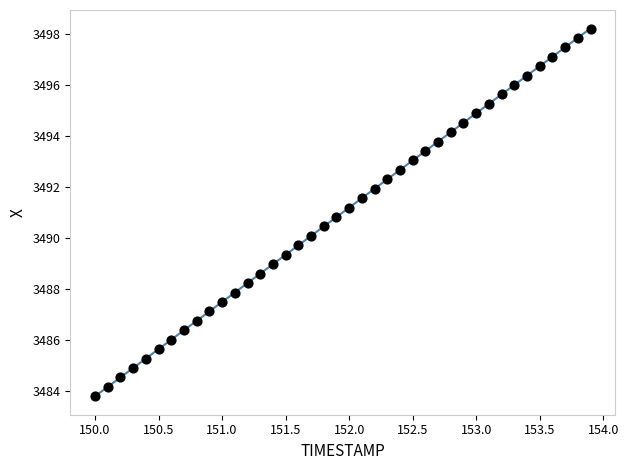

What is the range of X values (max minus min)?

3.9